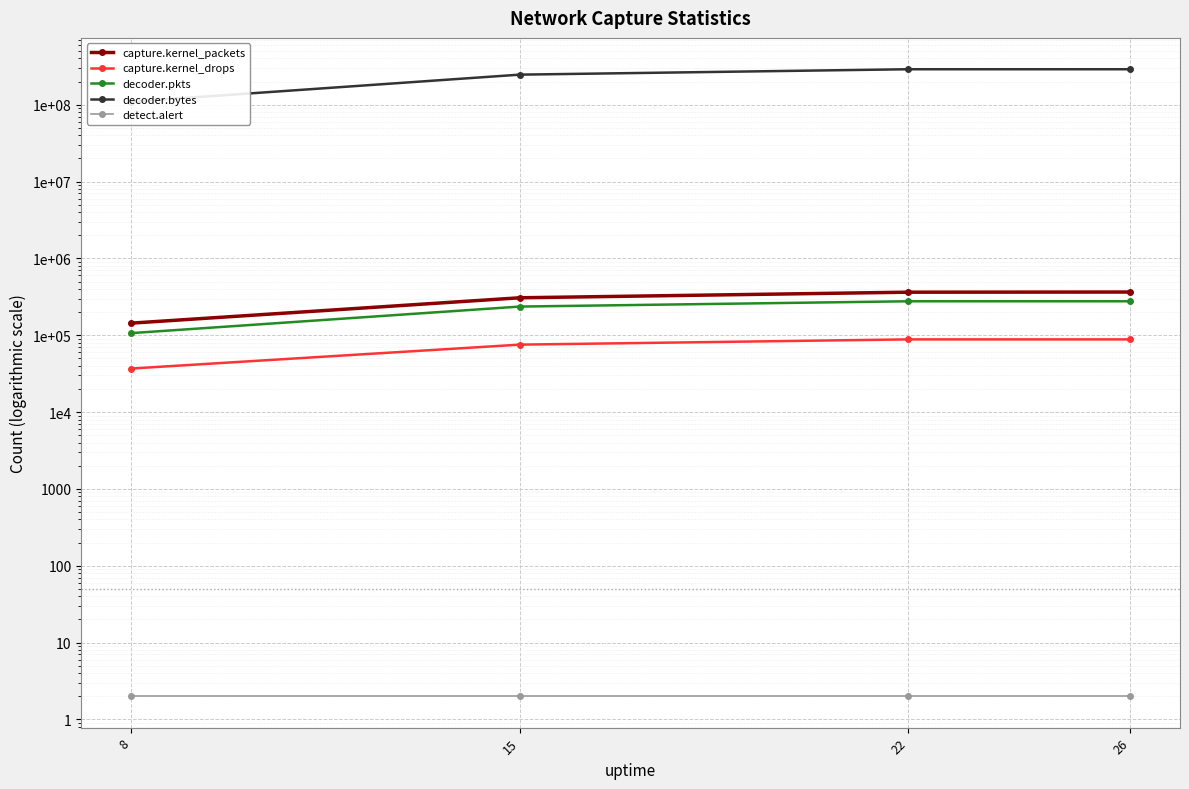

True or false: capture.kernel_packets and capture.kernel_drops cross at least once.

False